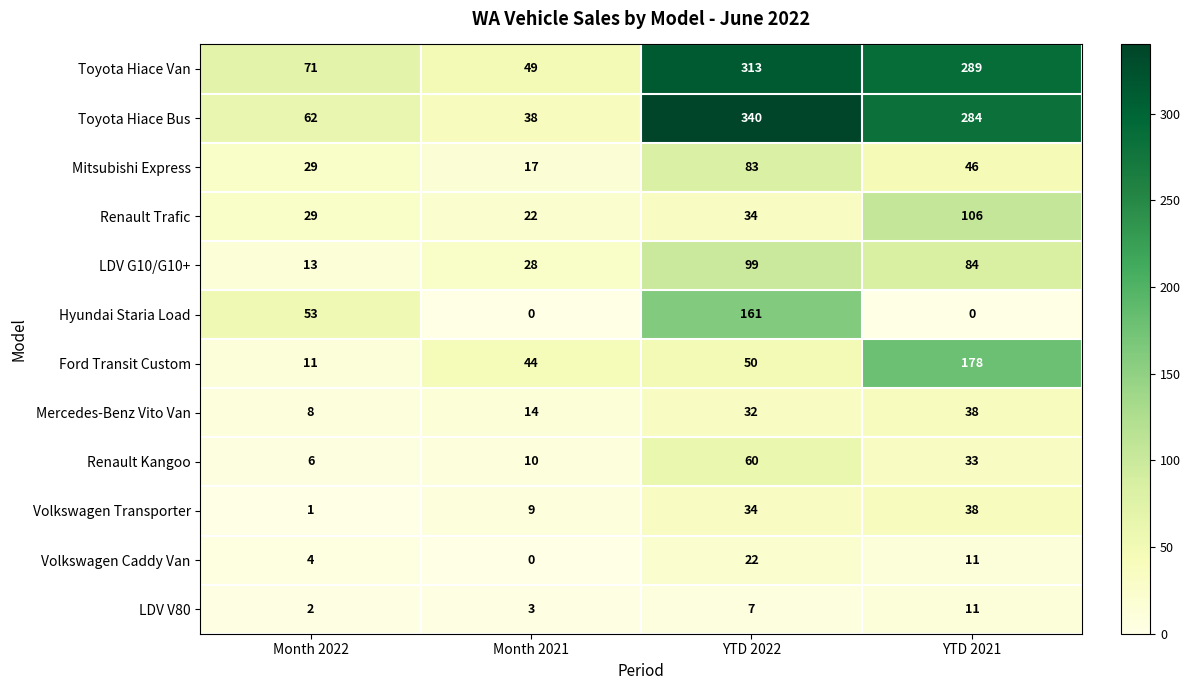

At how many categories does at least one series exceed 327?

1